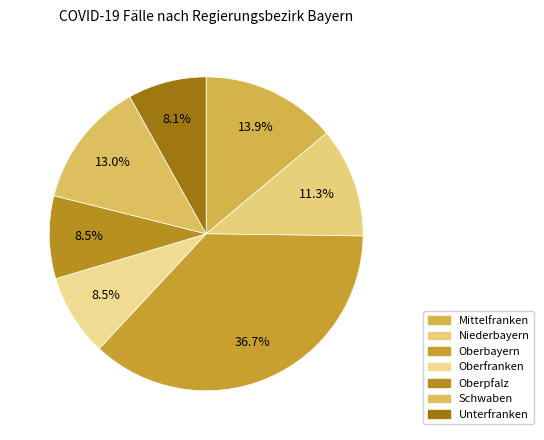

What portion of the pie excludes Schwaben?

87.0%